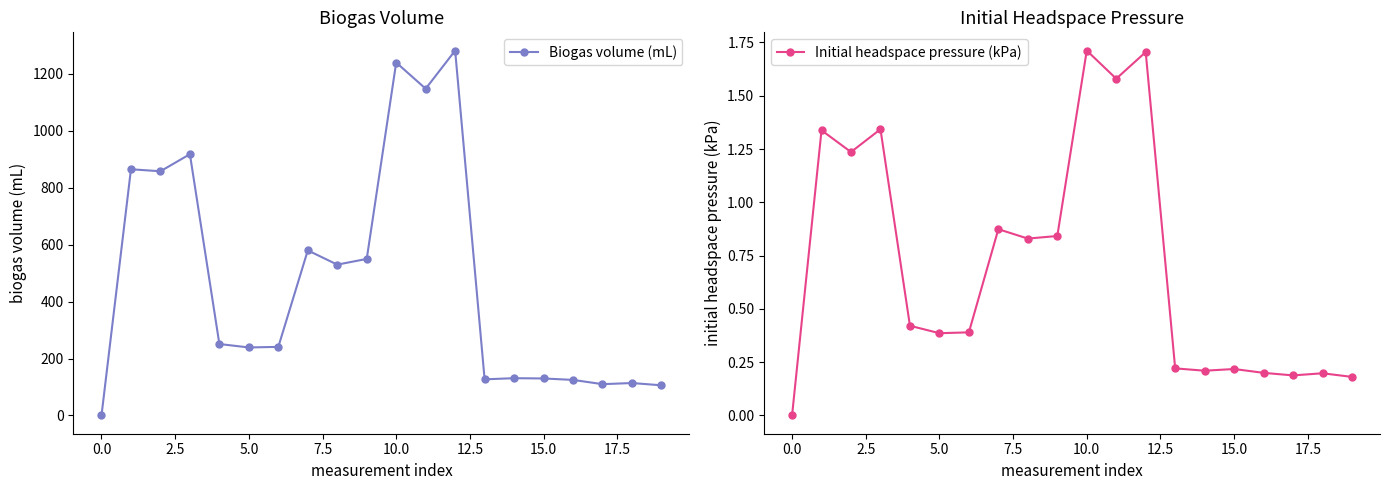

How many interior local valleys does the Biogas volume (mL) series have?

6